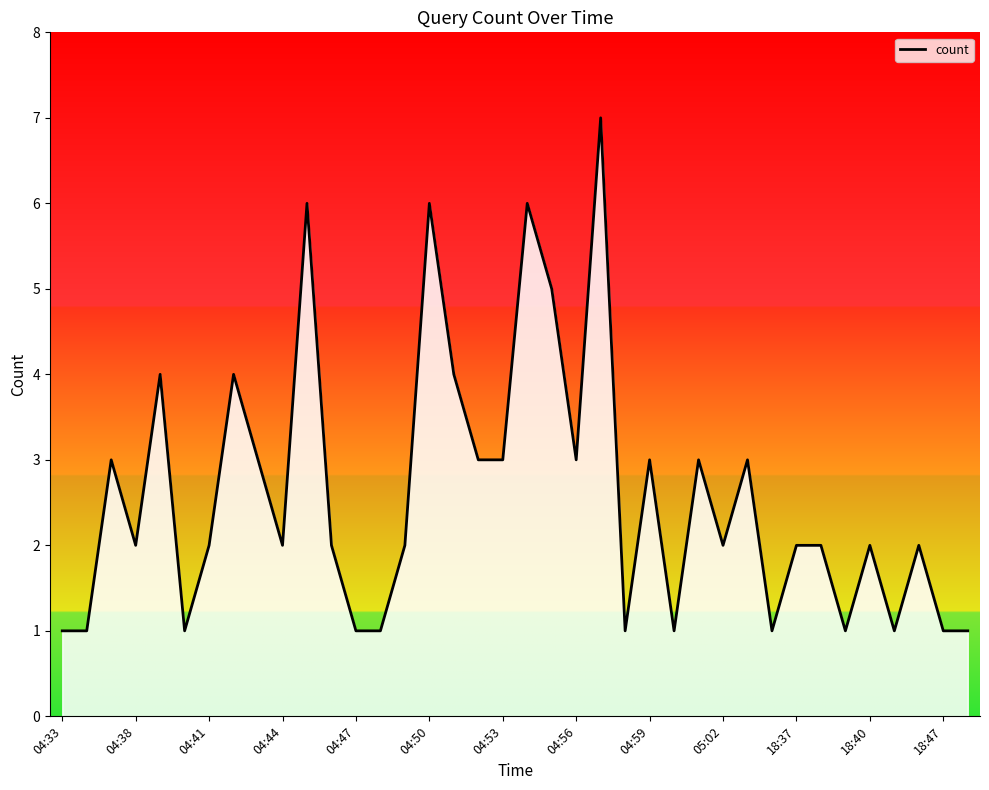

The value at 04:53 is 4. True or false?

False